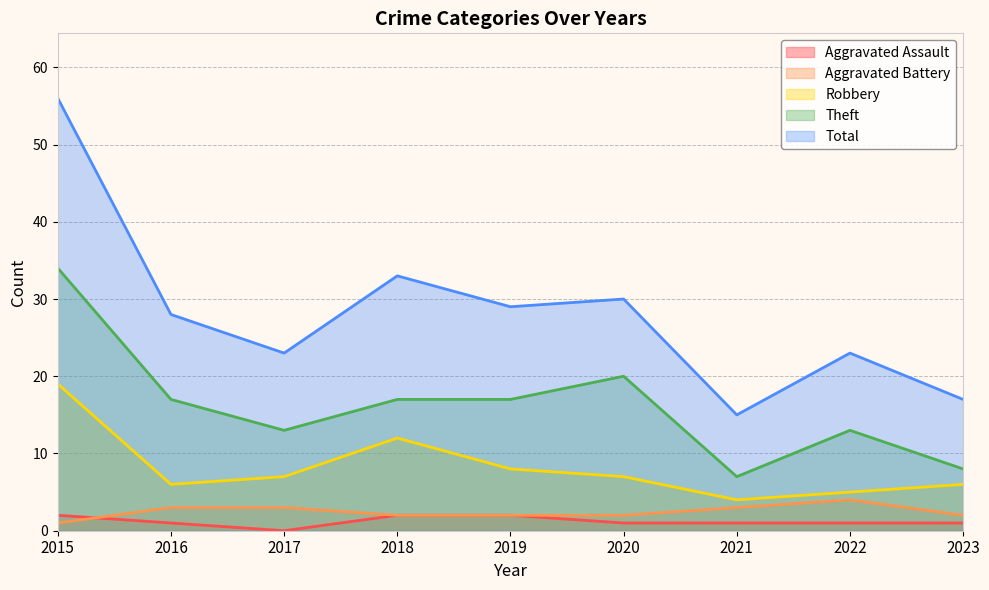

At which label does Aggravated Battery first exceed 2?

2016